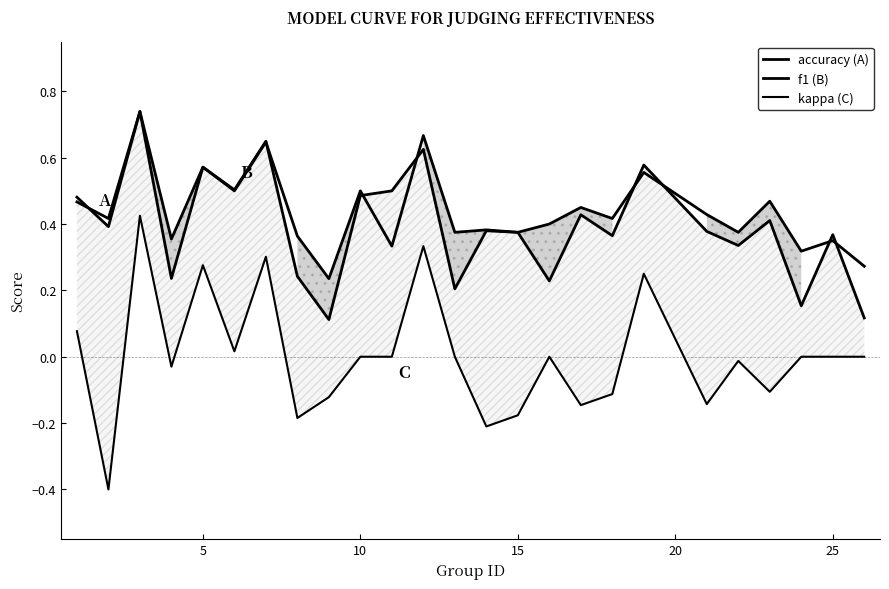

At 10, list the series in order from largest to smallest.

accuracy, f1, kappa